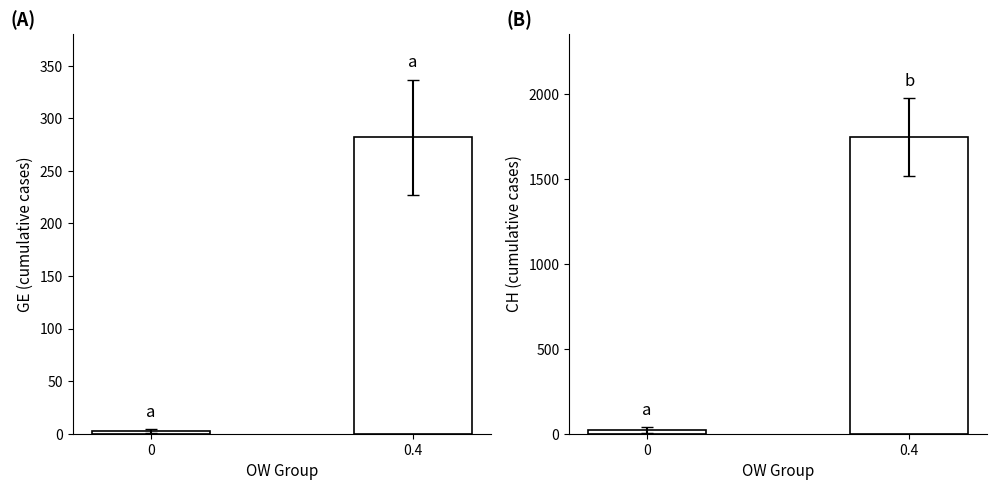

What is the sum of all CH values?

1767.4